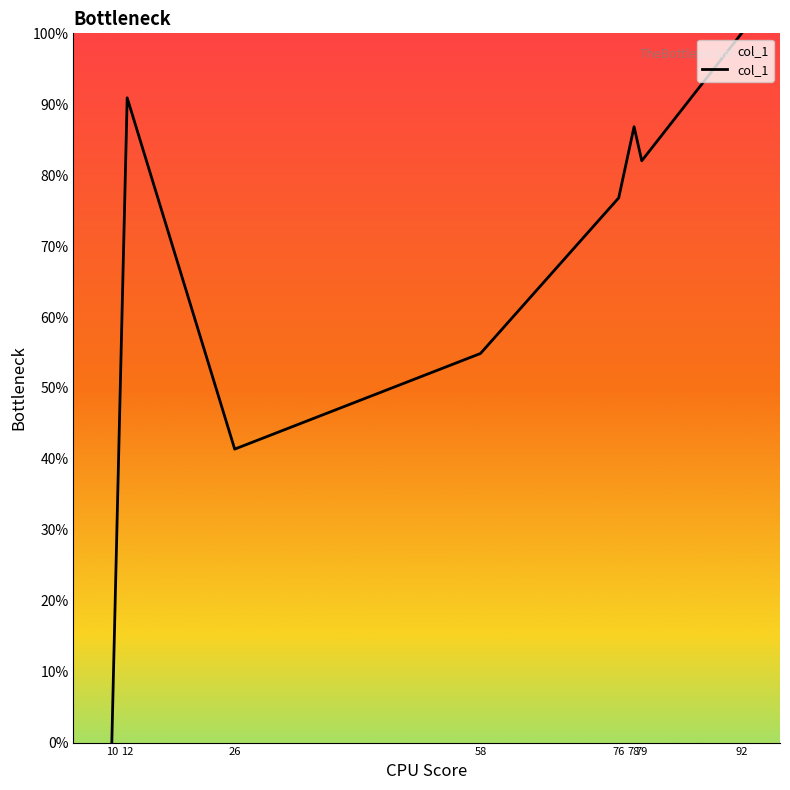

True or false: there are more than 1 points higher than both neighbors.

True